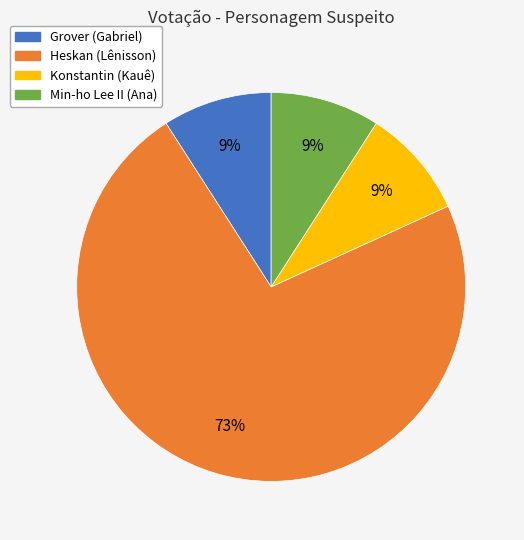

What is the majority slice?

Heskan (Lênisson)